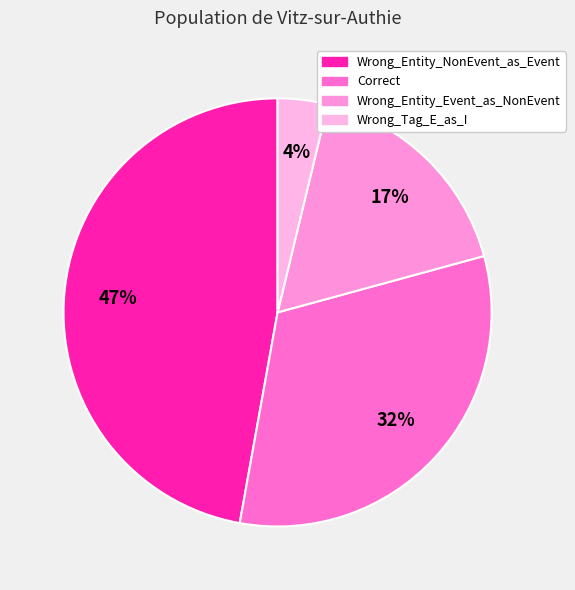

Which has a higher value, Correct or Wrong_Entity_NonEvent_as_Event?

Wrong_Entity_NonEvent_as_Event